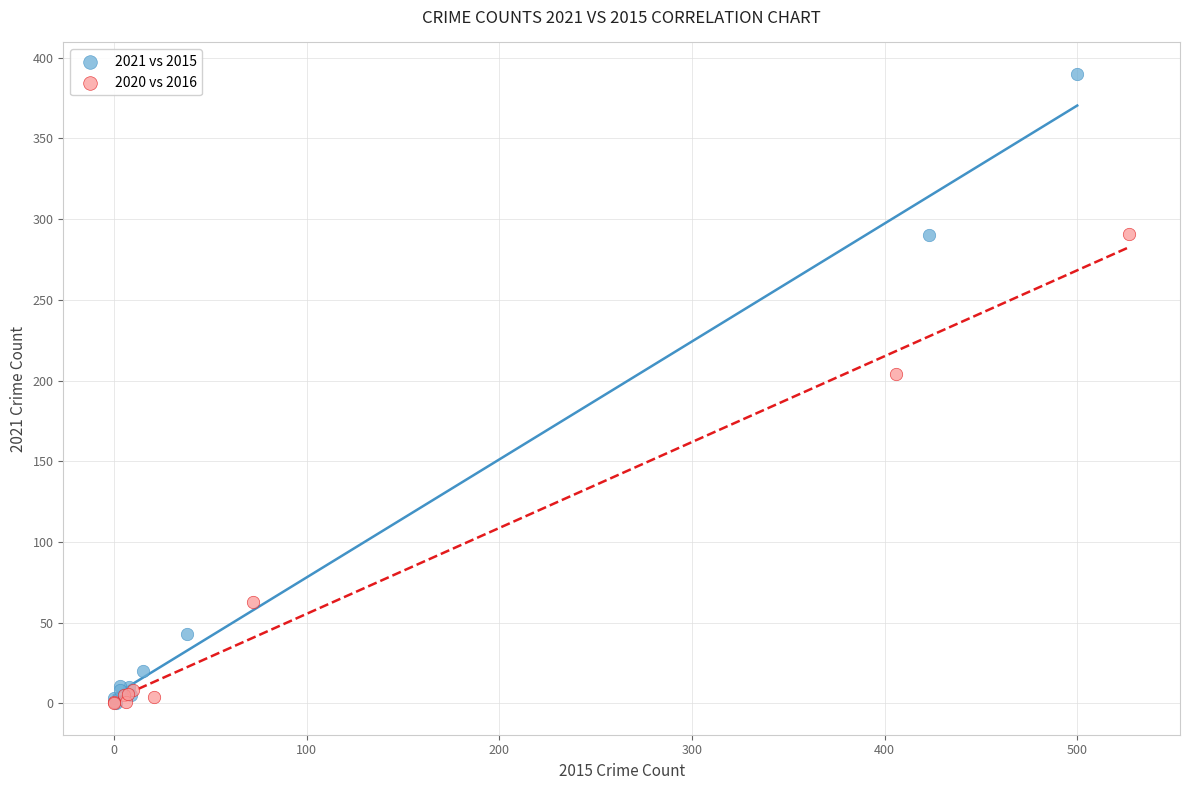

Which series reaches the maximum Y coordinate?

2021 vs 2015